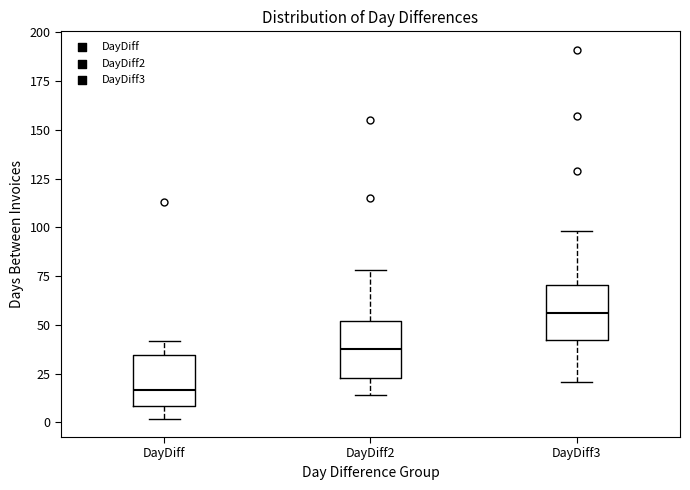

Where does the median line of the box for DayDiff2 sit on the y-axis? The values are not printed on the chart, so give them approximately, as read against the axis.

40